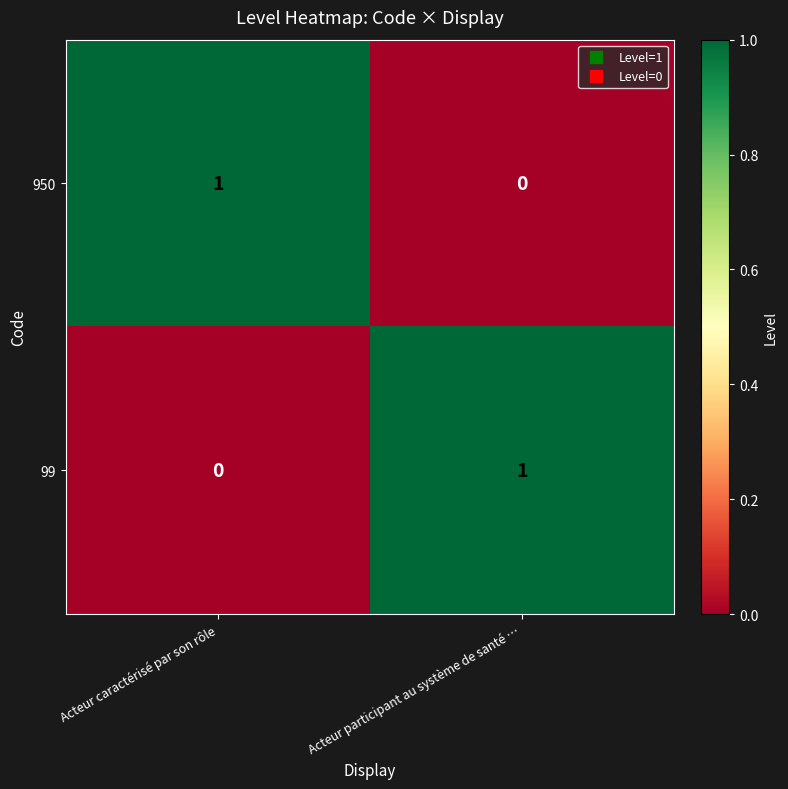

Which category has the highest value in the 99 series?

Acteur participant au système de santé …